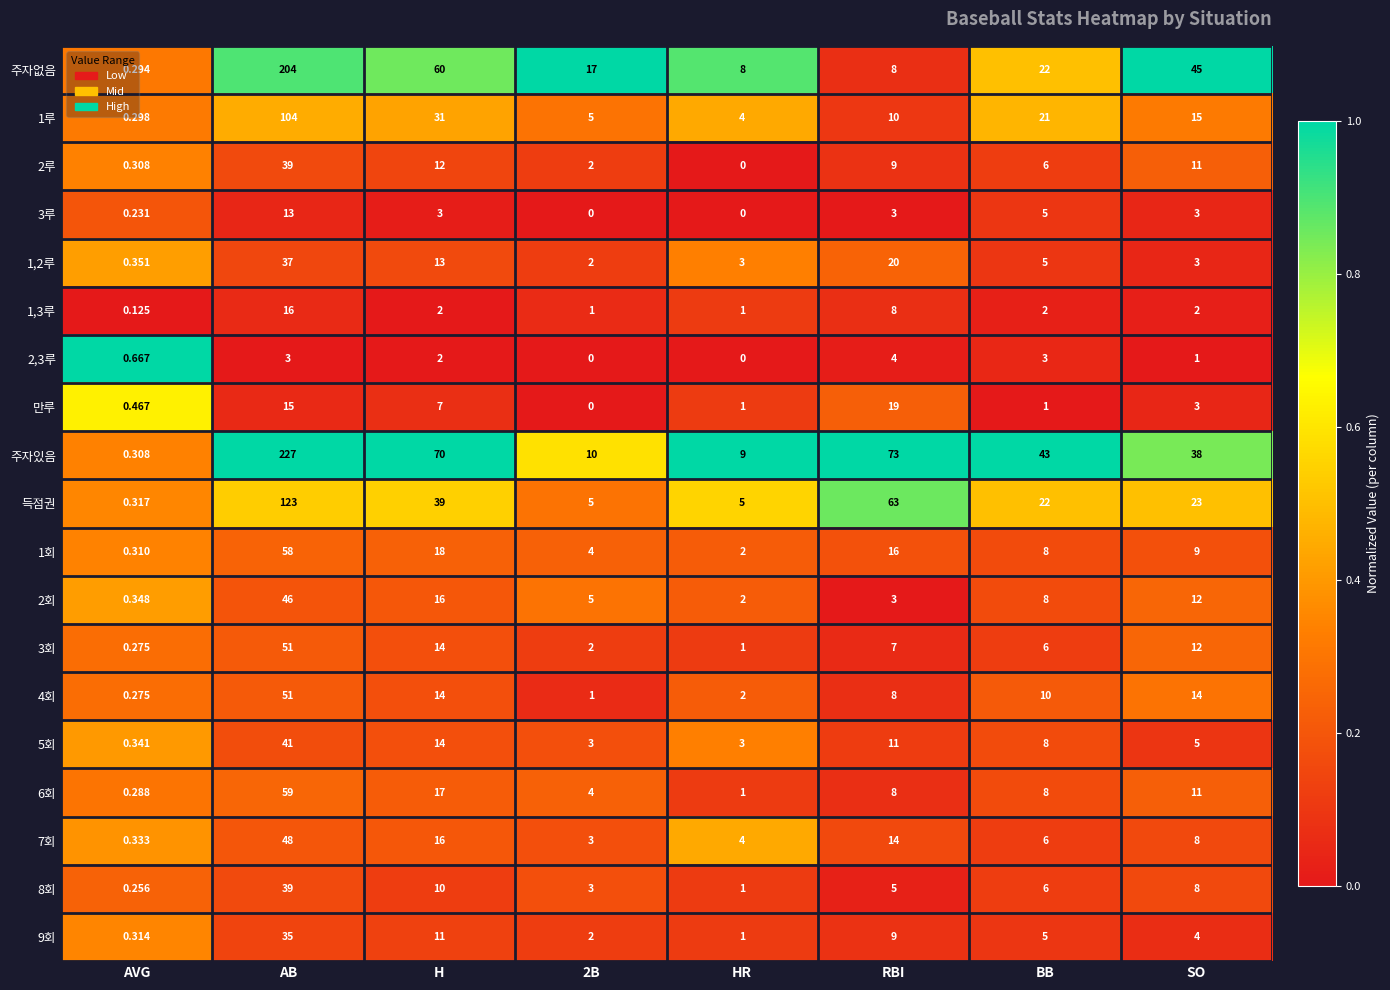

At which category is the sum across all series the highest?

AB